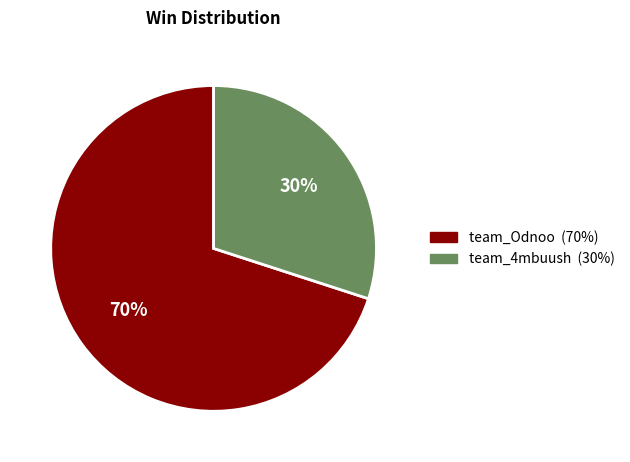

Count the number of slices in the pie.

2